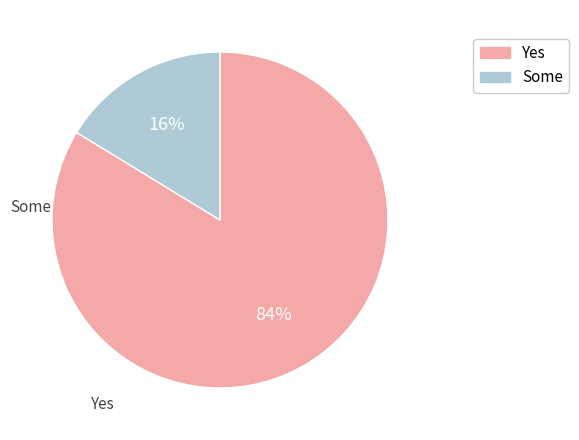

Is there a majority slice in this chart?

Yes